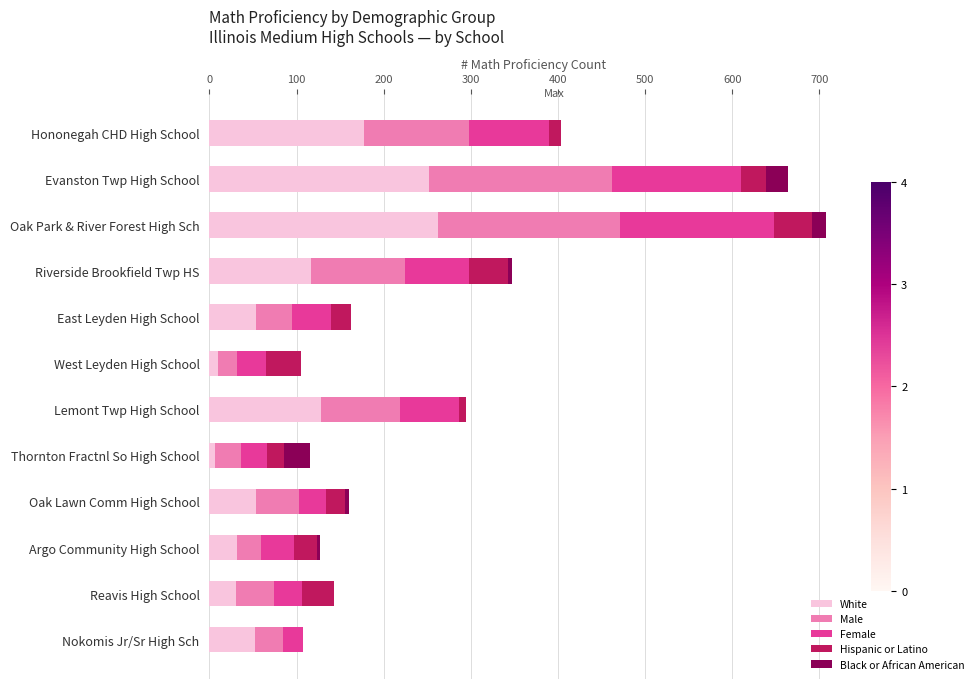

The value of White at Oak Park & River Forest High Sch is 136. True or false?

False